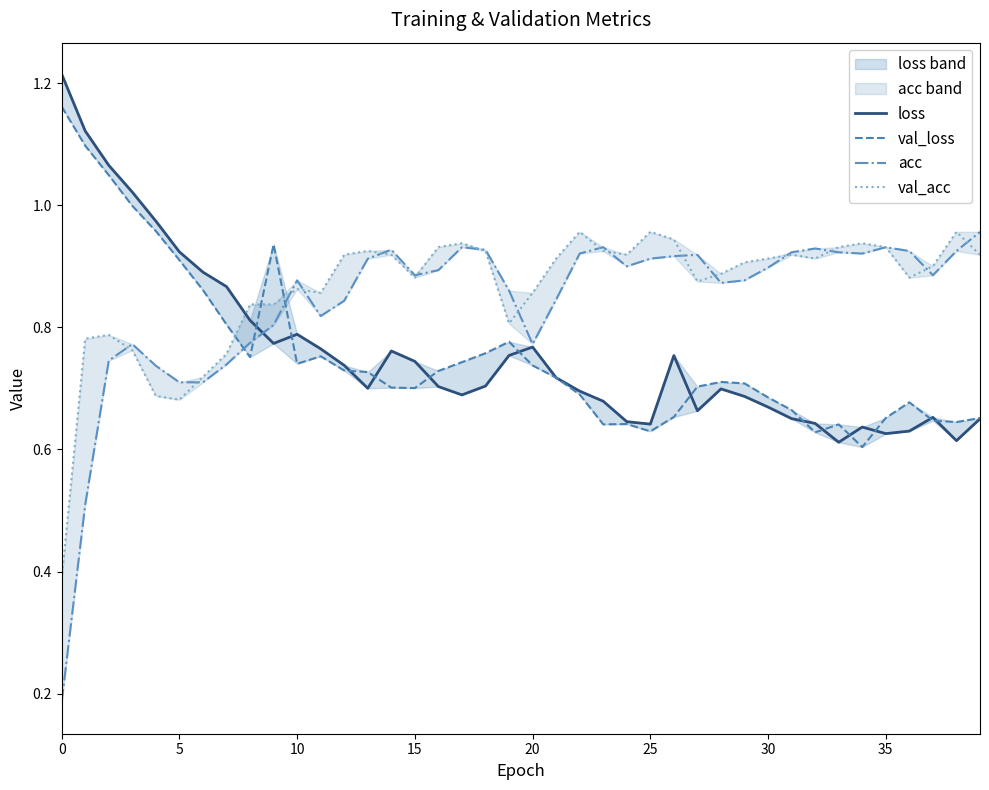

How many categories are shown in the chart?

40